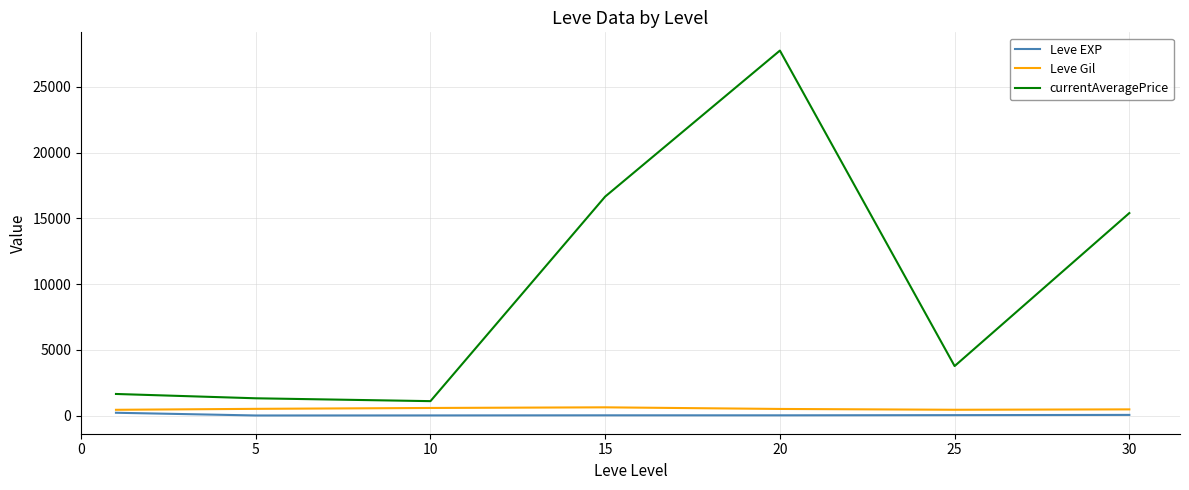

Is this an area chart (filled region under the line)?

No